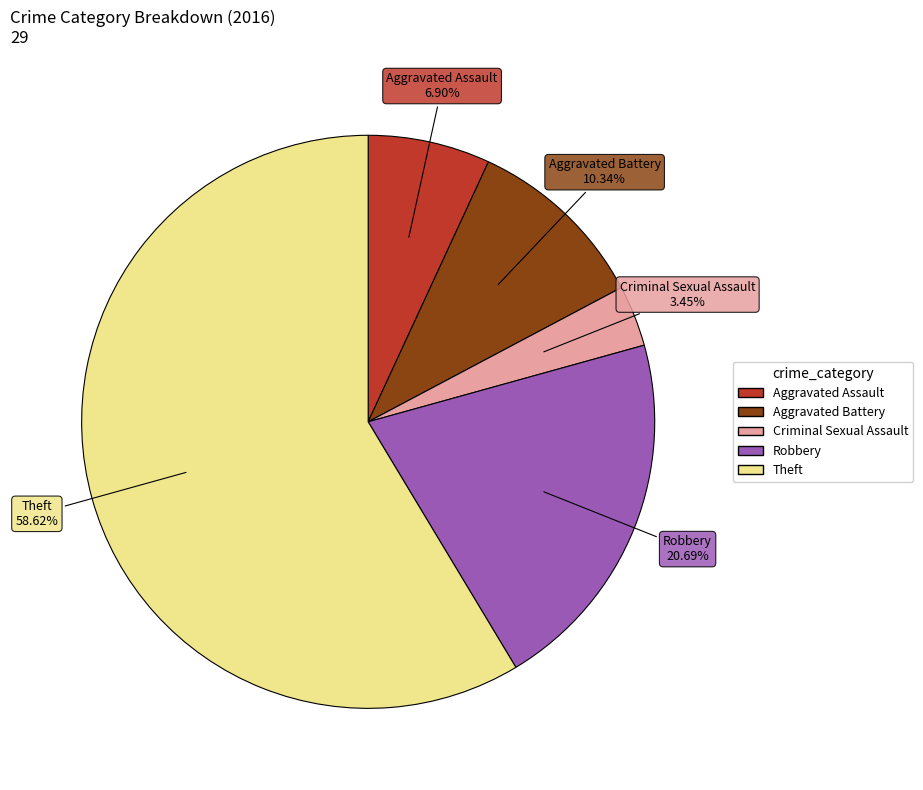

True or false: Theft accounts for 52% of the total.

False